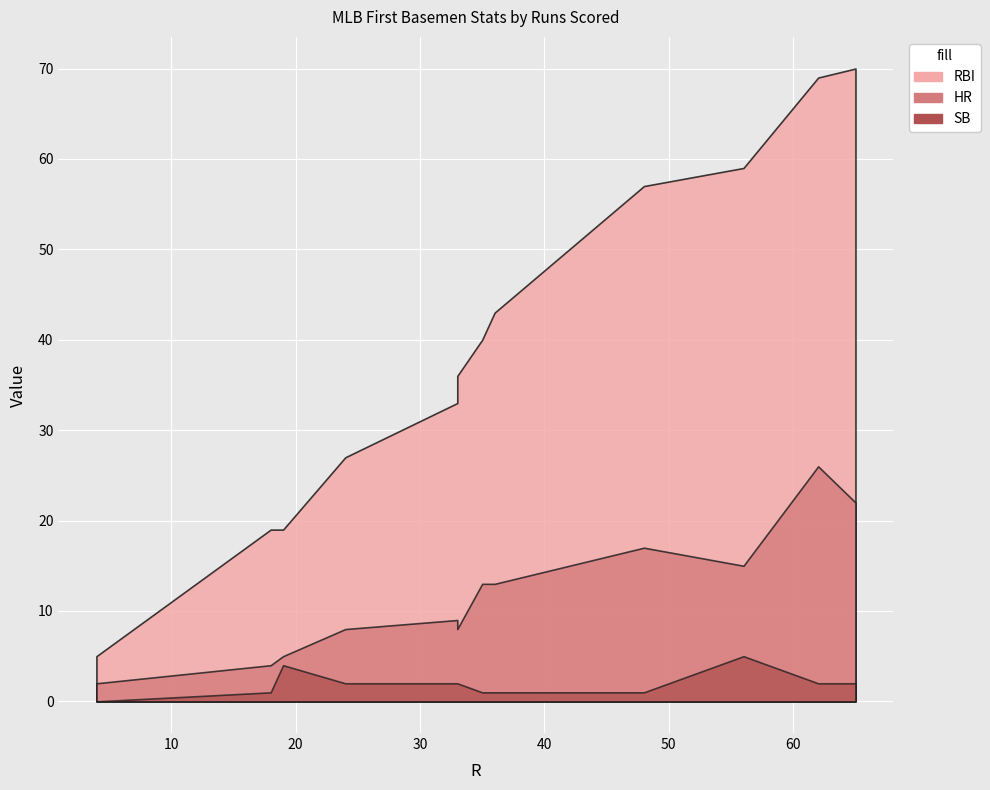

True or false: RBI and HR cross at least once.

False